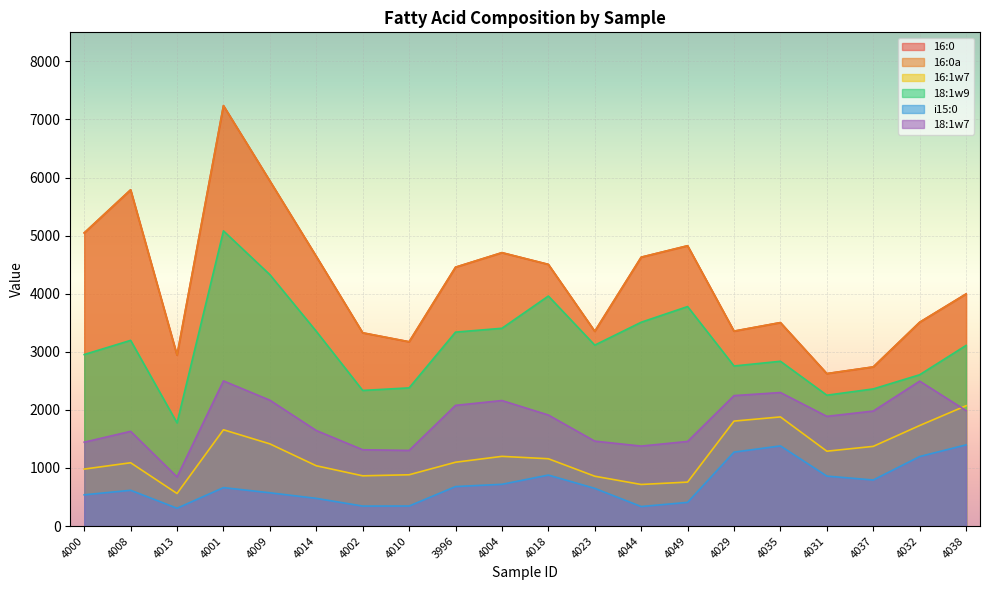

What are all the series names shown in the legend?

16:0, 16:0a, 16:1w7, 18:1w9, i15:0, 18:1w7